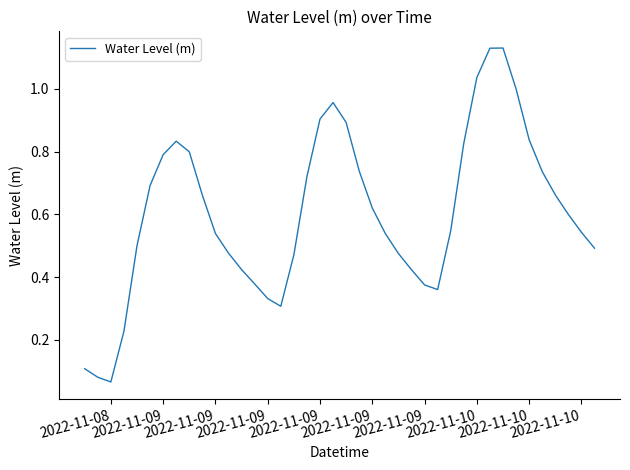

What is the sum of all values?

24.2